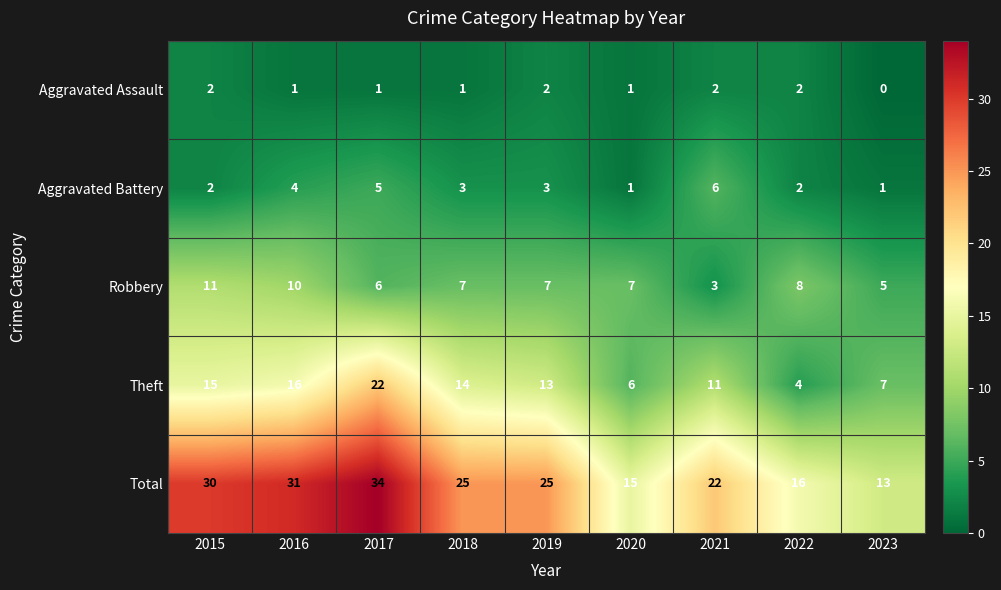

What is the total value across all series at 2018?

50